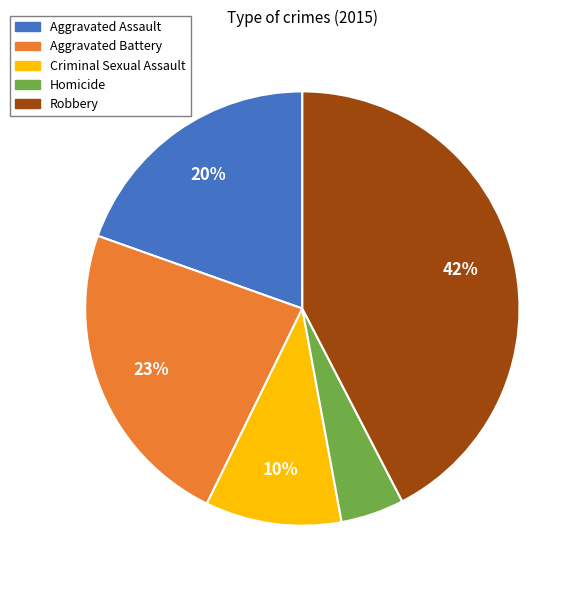

To the nearest percent, what is the average slice percentage?

20%